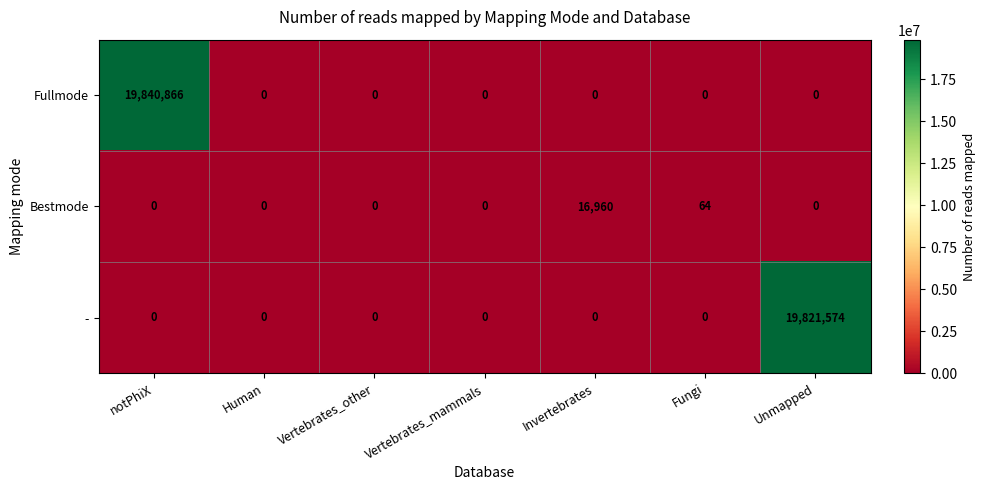

Where is Bestmode nearest to the value 8480?

Fungi